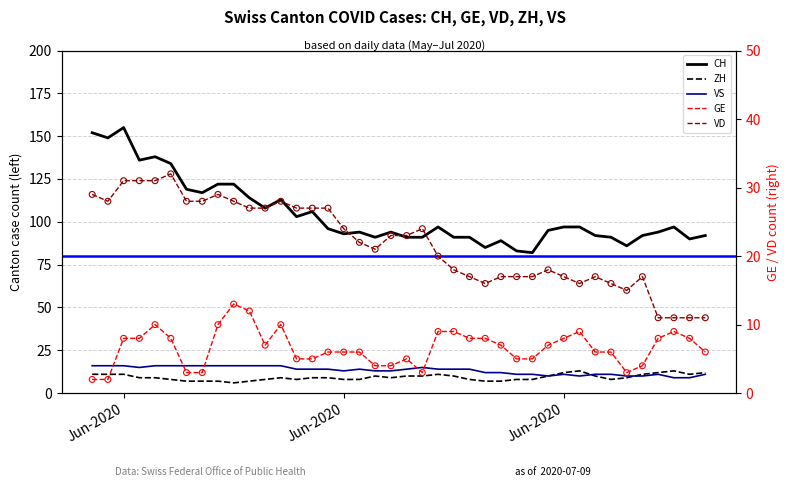

Which series has the largest total across all categories?

CH